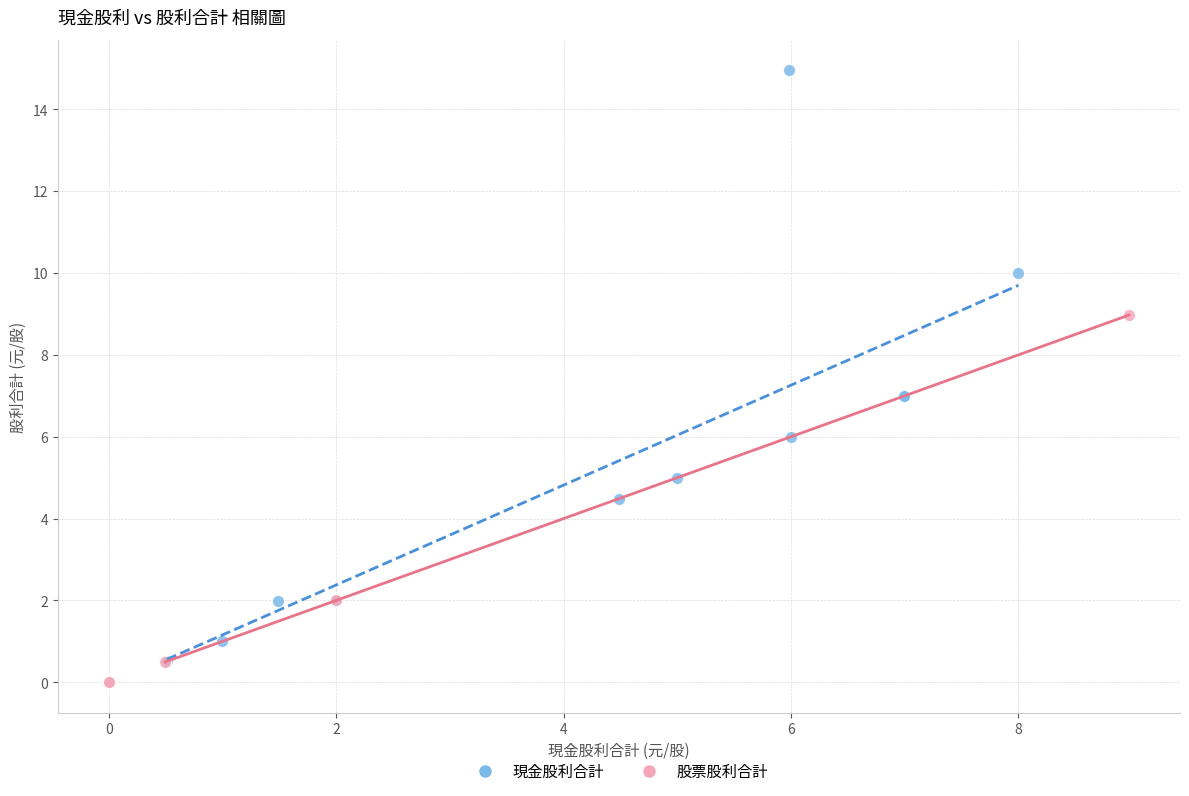

Which series has the widest spread of Y values?

現金股利合計